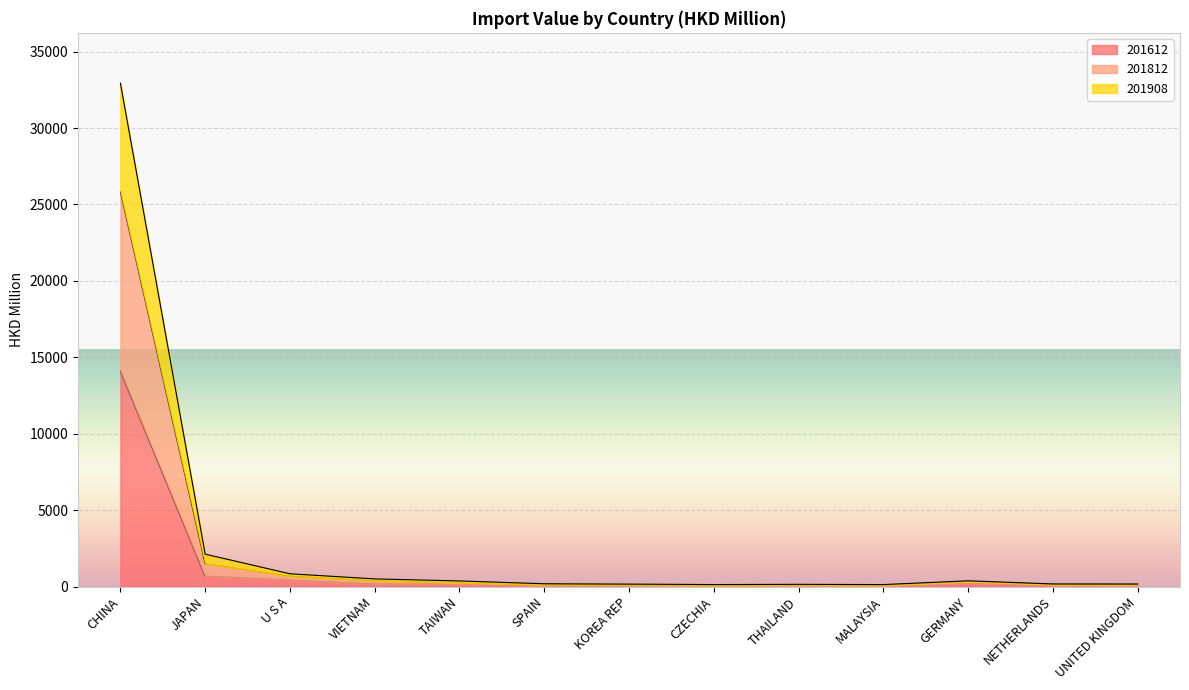

At which category is the sum across all series the highest?

CHINA